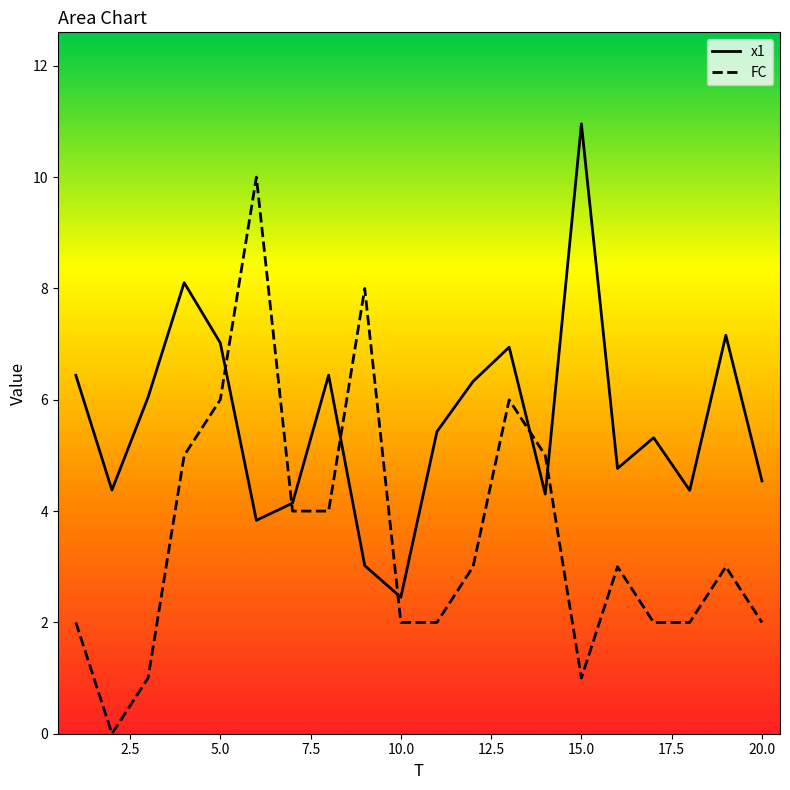

True or false: x1 and FC intersect in this chart.

True